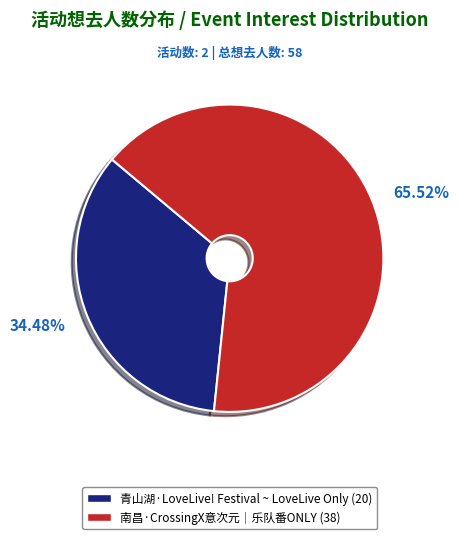

How many slices are in this pie chart?

2